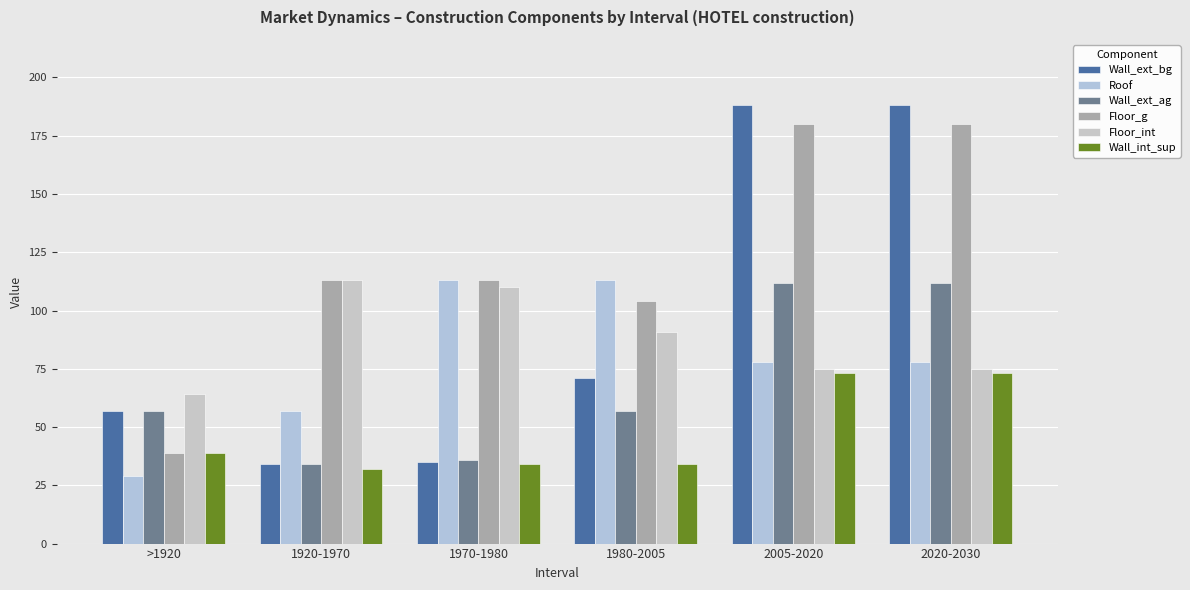

At how many categories does at least one series exceed 100?

5